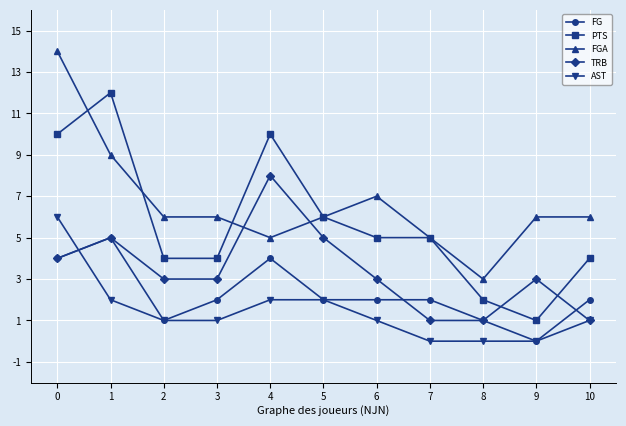

What is the difference between the PTS values at 3 and 9?

3